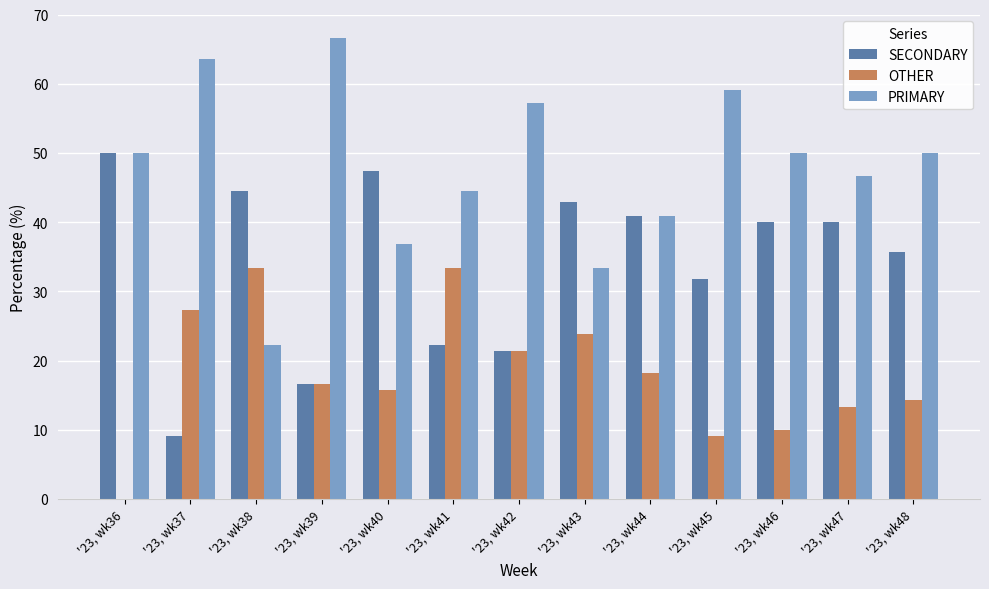

What is the sum of the PRIMARY values at '23, wk41 and '23, wk45?

103.5